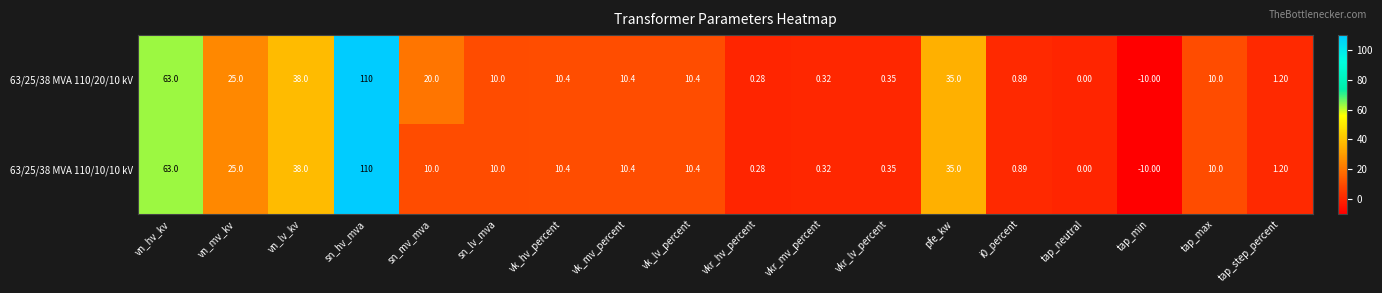

List the series in order of their overall mean, lowest first.

63/25/38 MVA 110/10/10 kV, 63/25/38 MVA 110/20/10 kV